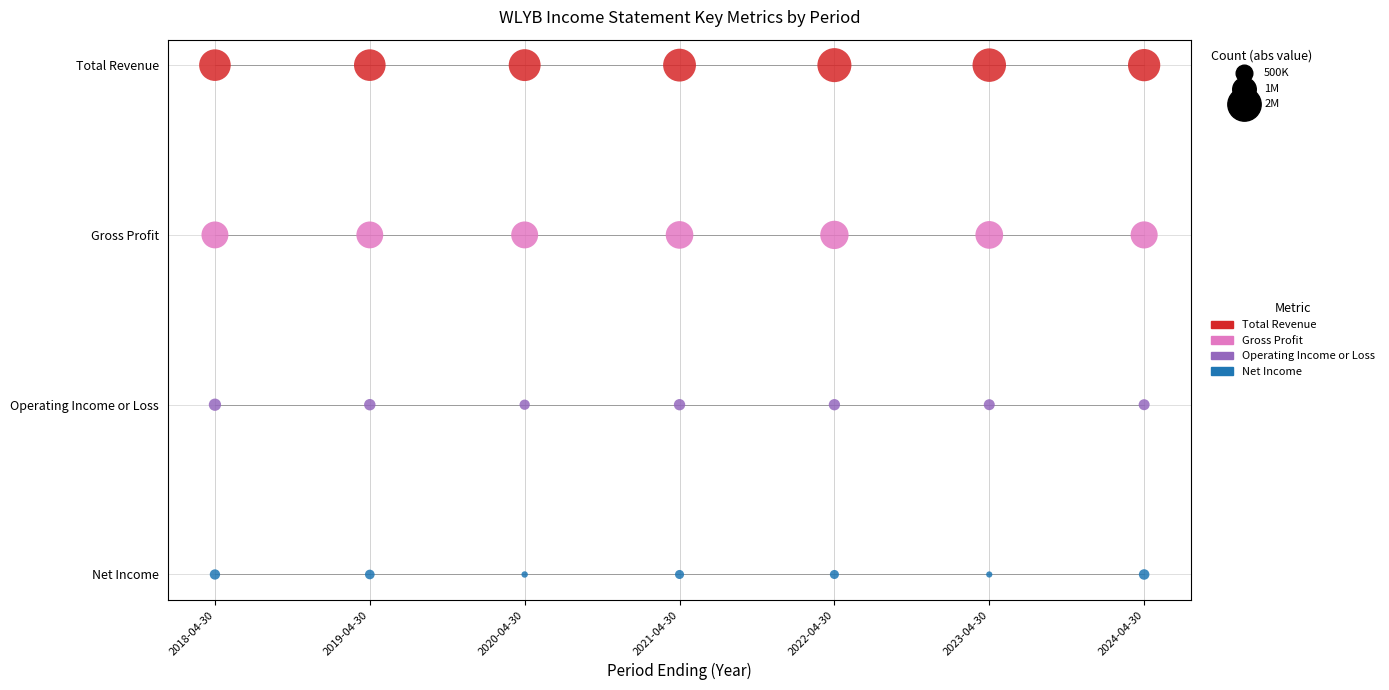

What are all the series names shown in the legend?

Total Revenue, Gross Profit, Operating Income or Loss, Net Income